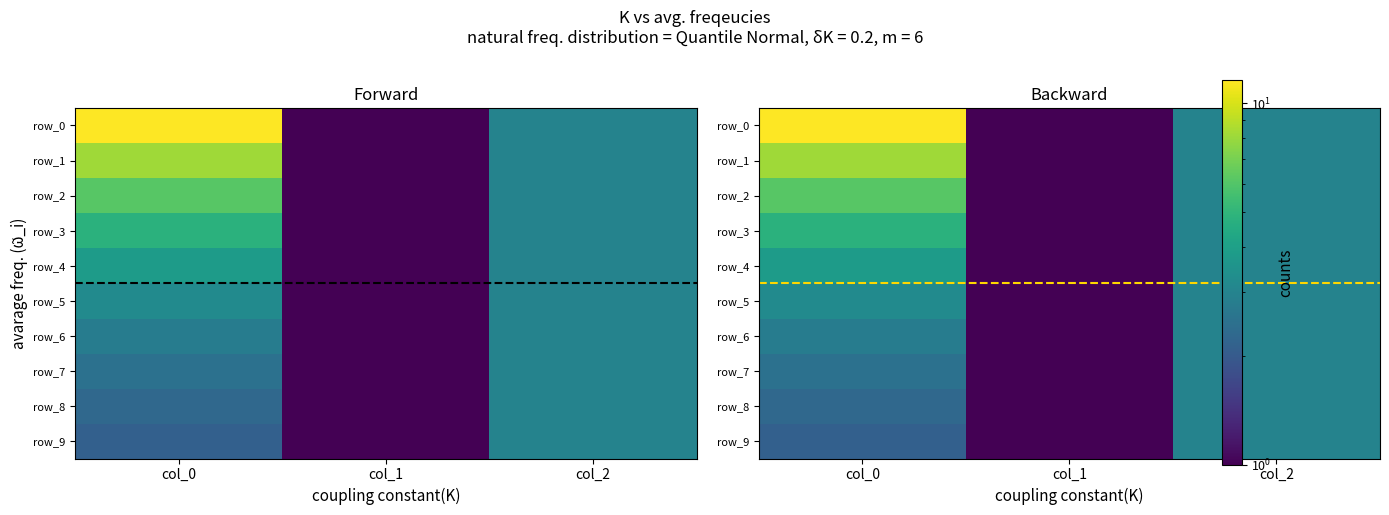

At how many categories does at least one series exceed 6?

1